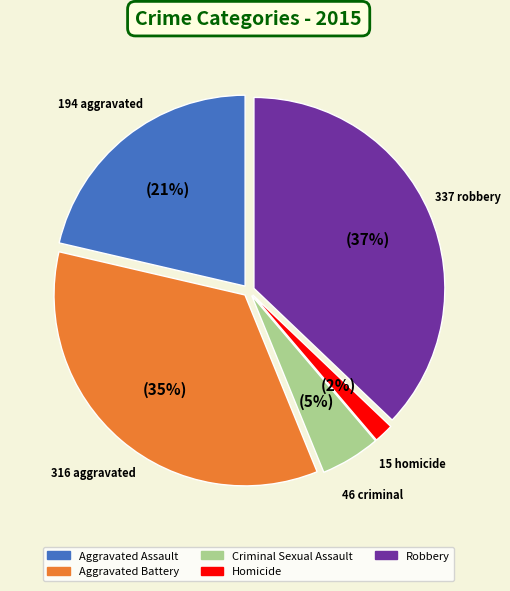

Which has a higher value, Aggravated Battery or Criminal Sexual Assault?

Aggravated Battery